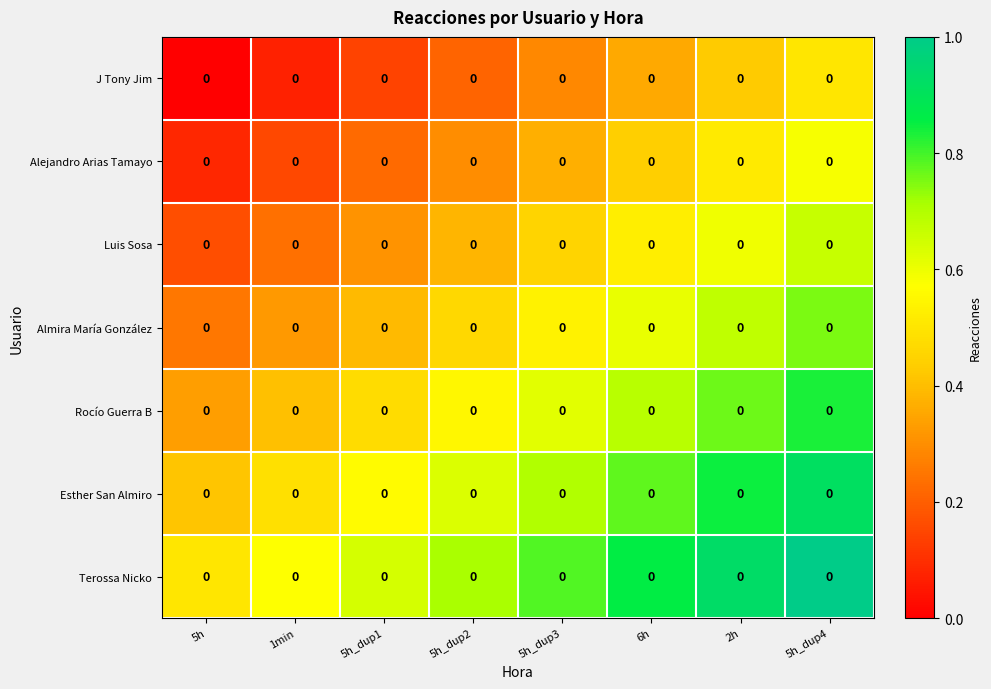

Count the Luis Sosa values in the range 0 to 1.

8